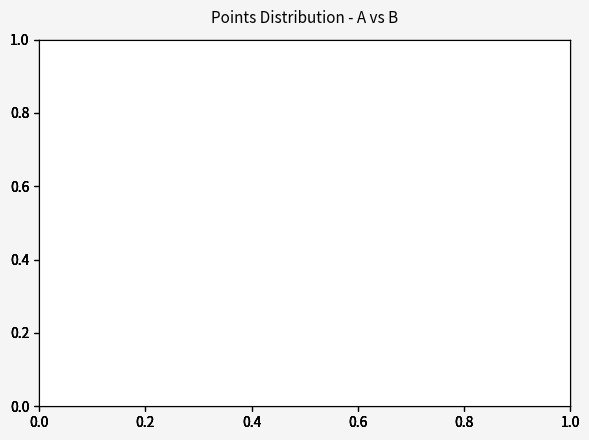

Approximately how many times larger is the value at points_A compared to points_B?

0.7